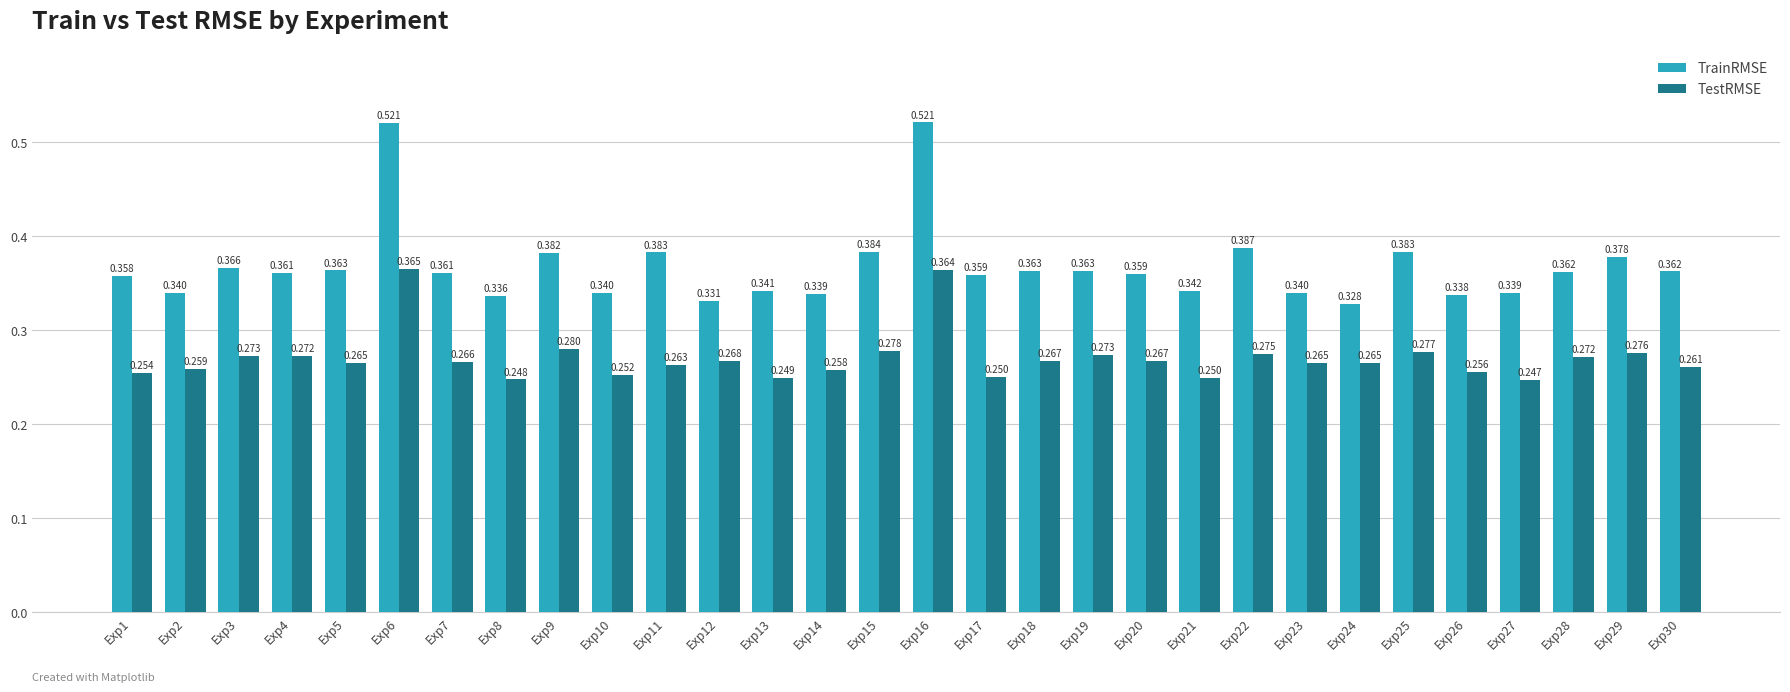

Which series has the widest spread of values?

TrainRMSE